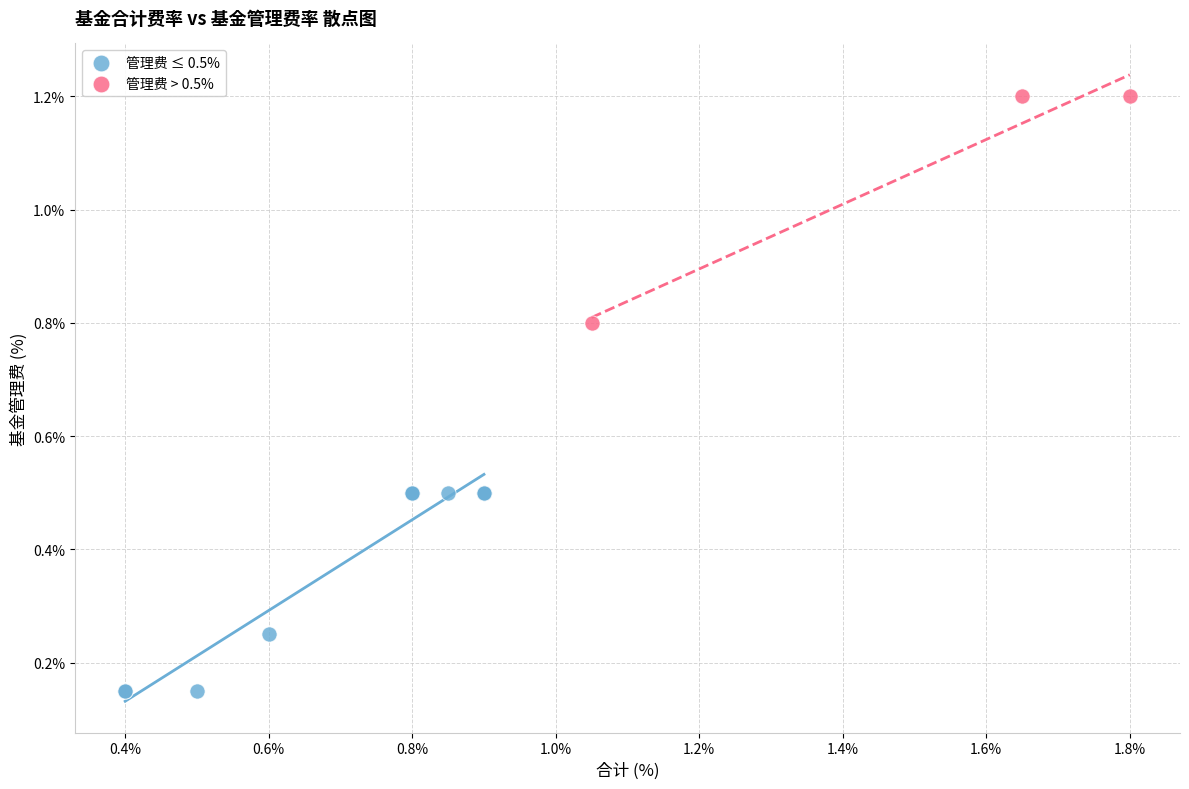

Which series contains the highest Y value?

管理费 > 0.5%